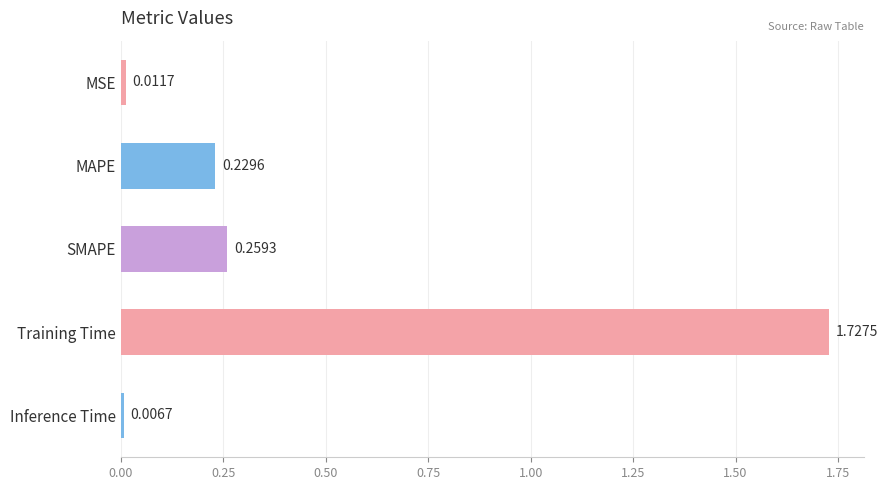

What is the change in value from Training Time to Inference Time?

-1.7